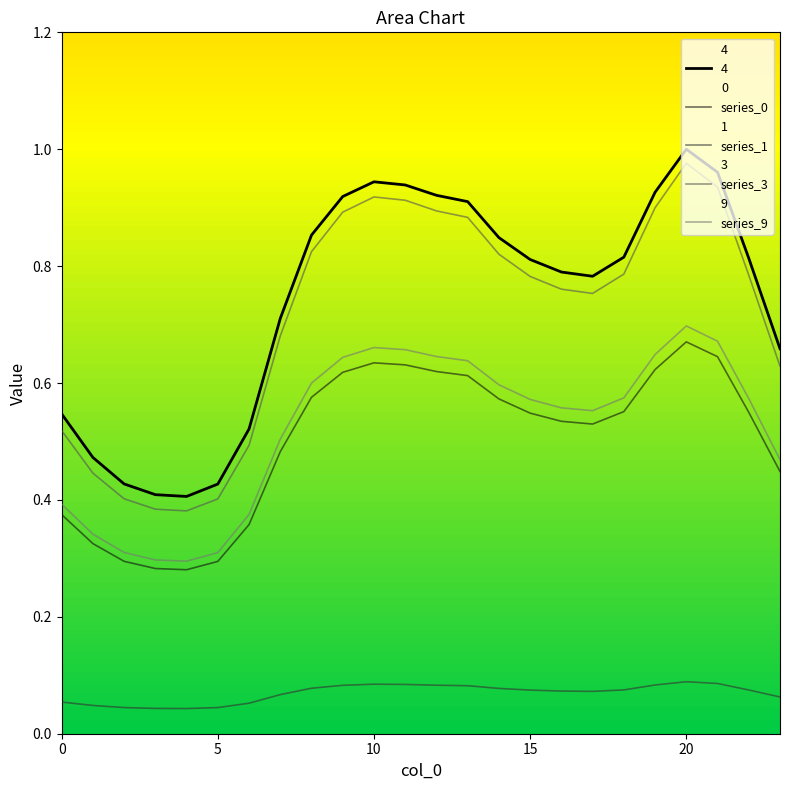

How many lines are shown in the chart?

5